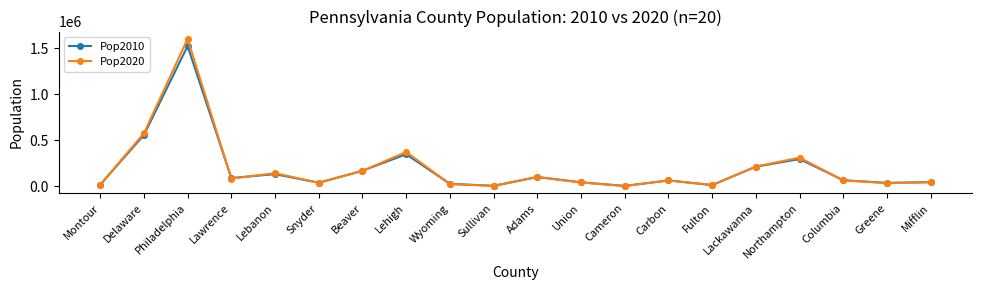

Is the value of Pop2010 at Lehigh greater than the value of Pop2020 at Northampton?

Yes